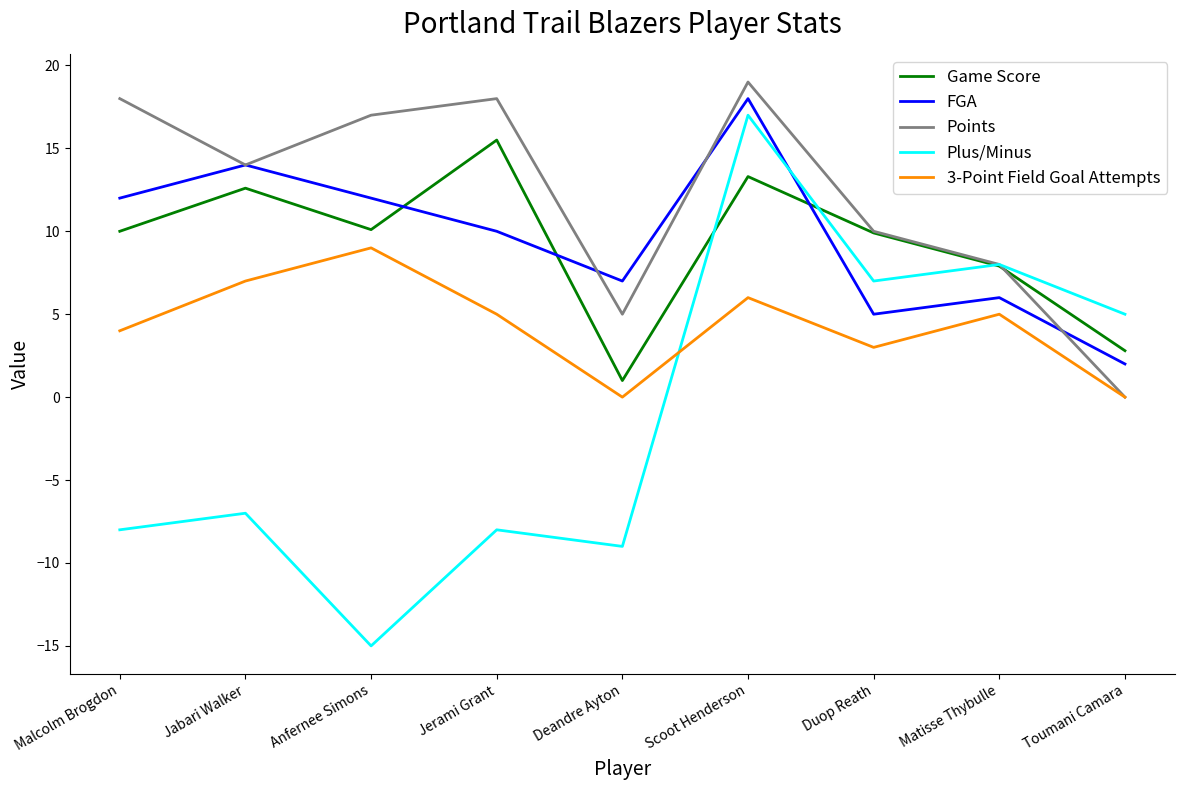

In Points, how many points are lower than both neighbors (excluding endpoints)?

2